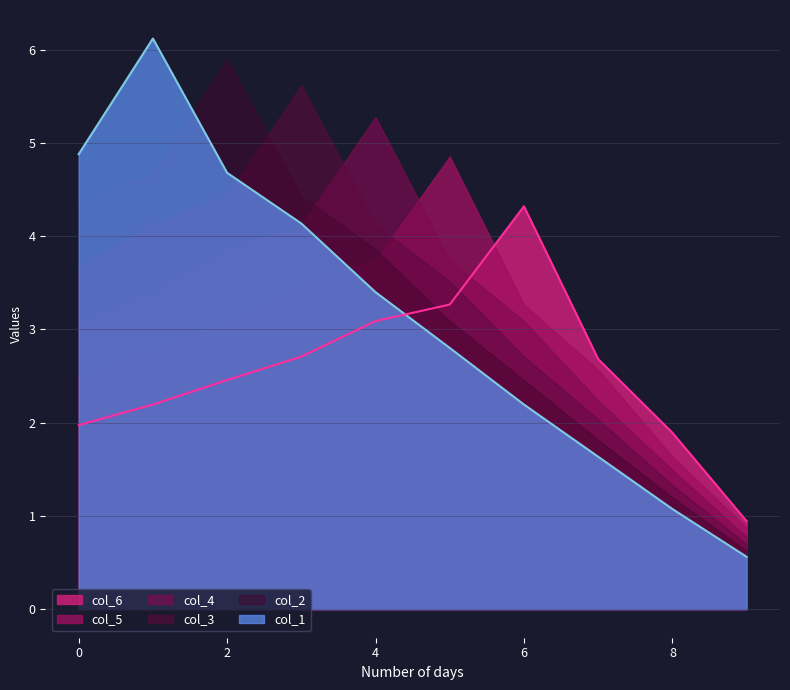

Reading left to right, extract all data points from this chart.

col_1: 0=4.9	1=6.1	2=4.7	3=4.1	4=3.4	5=2.8	6=2.2	7=1.6	8=1.1	9=0.6
col_2: 0=4.4	1=4.7	2=5.9	3=4.4	4=3.9	5=3.1	6=2.5	7=1.8	8=1.2	9=0.6
col_3: 0=3.6	1=4.1	2=4.4	3=5.6	4=4.1	5=3.5	6=2.7	7=2.0	8=1.3	9=0.7
col_4: 0=3.1	1=3.4	2=3.9	3=4.1	4=5.3	5=3.7	6=3.1	7=2.2	8=1.5	9=0.8
col_5: 0=2.5	1=2.8	2=3.1	3=3.5	4=3.7	5=4.9	6=3.3	7=2.6	8=1.6	9=0.9
col_6: 0=2.0	1=2.2	2=2.5	3=2.7	4=3.1	5=3.3	6=4.3	7=2.7	8=1.9	9=0.9